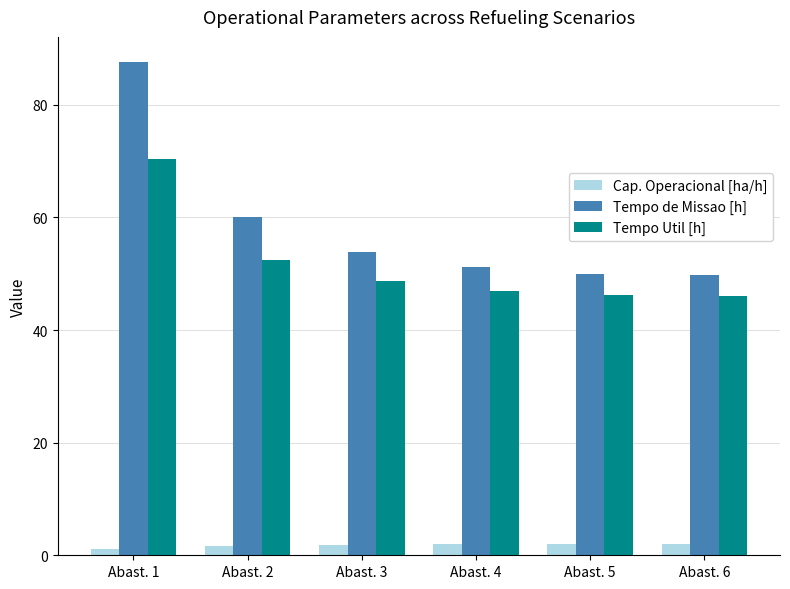

What is the minimum value for Tempo de Missao [h]?

49.9